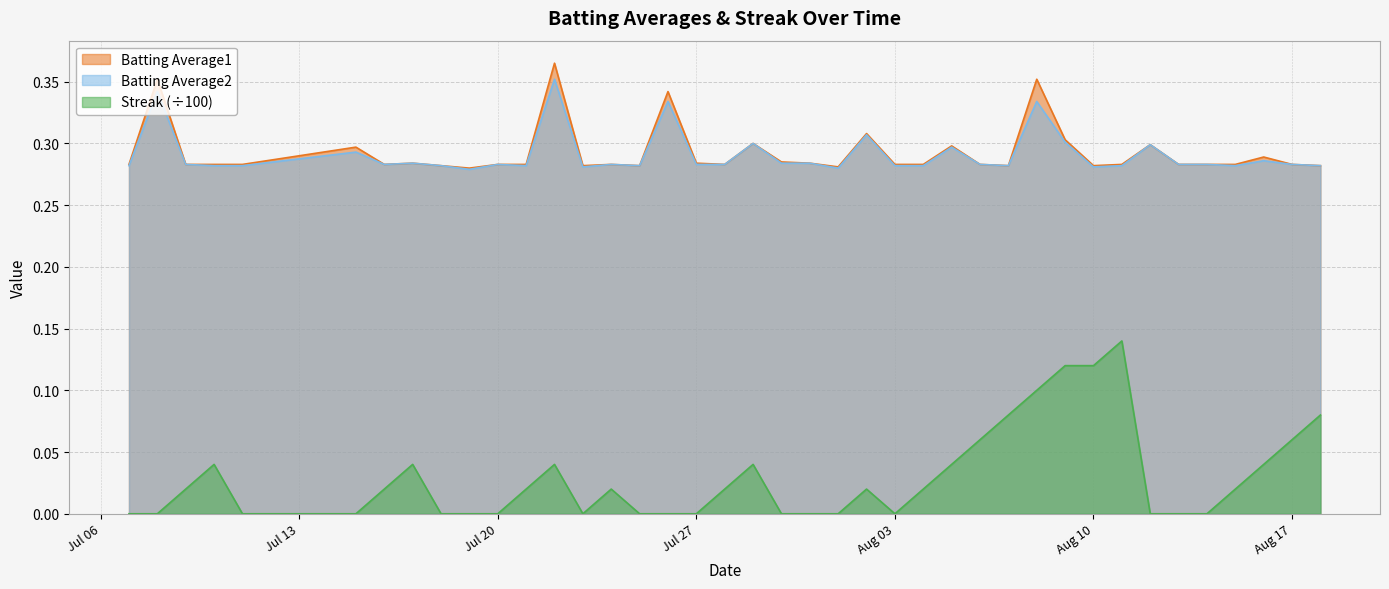

The value of Streak (÷100) at Jul 20 is -0.1. True or false?

False